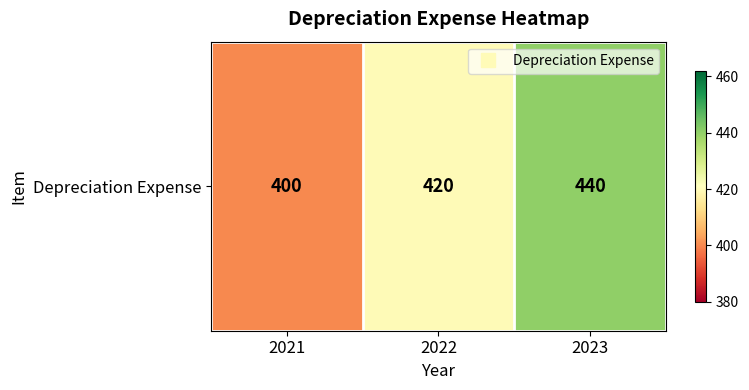

List the labels in order of value, largest first.

2023, 2022, 2021